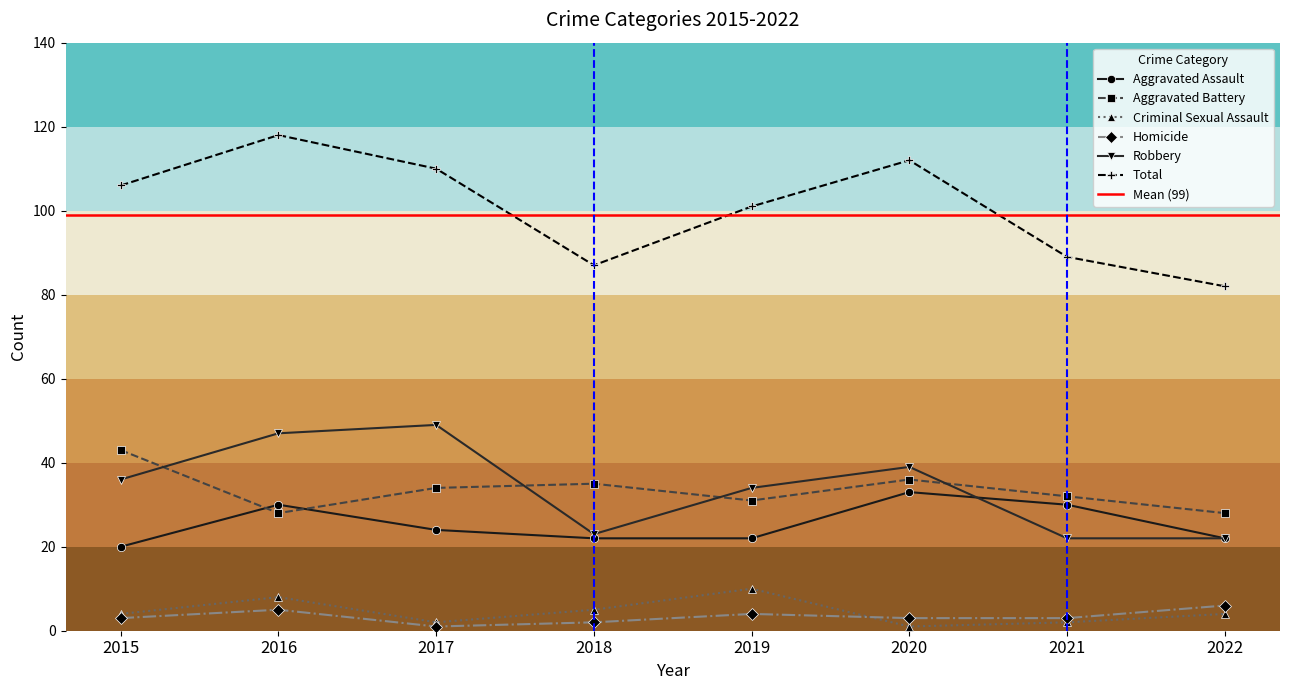

What value does the Criminal Sexual Assault series have at 2015?

4